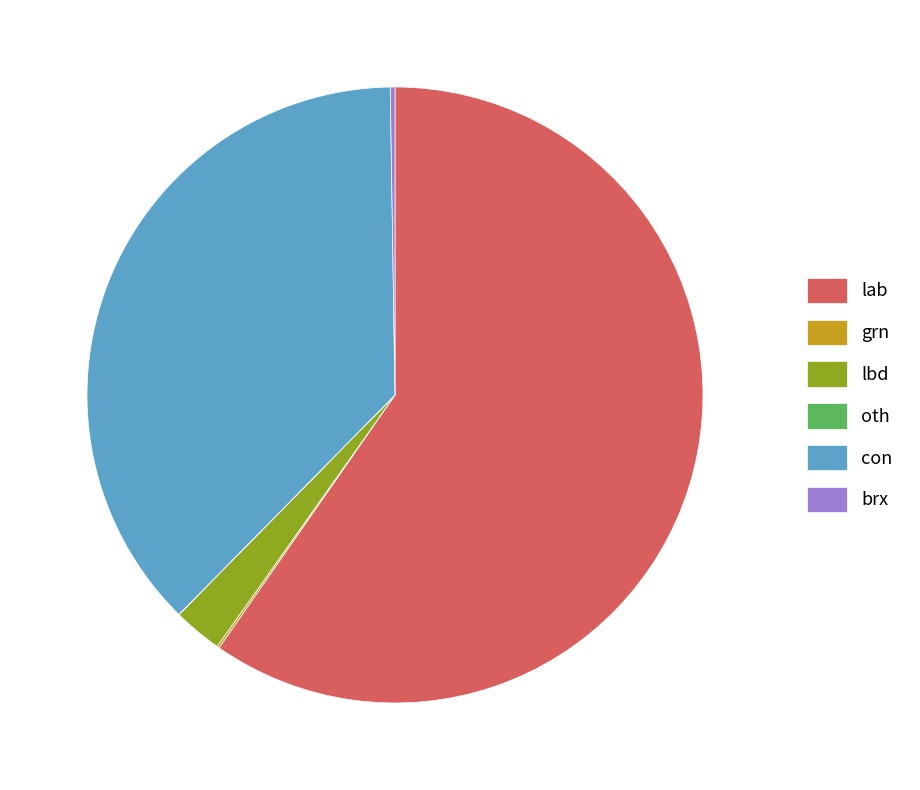

What is the largest slice in the pie chart?

lab